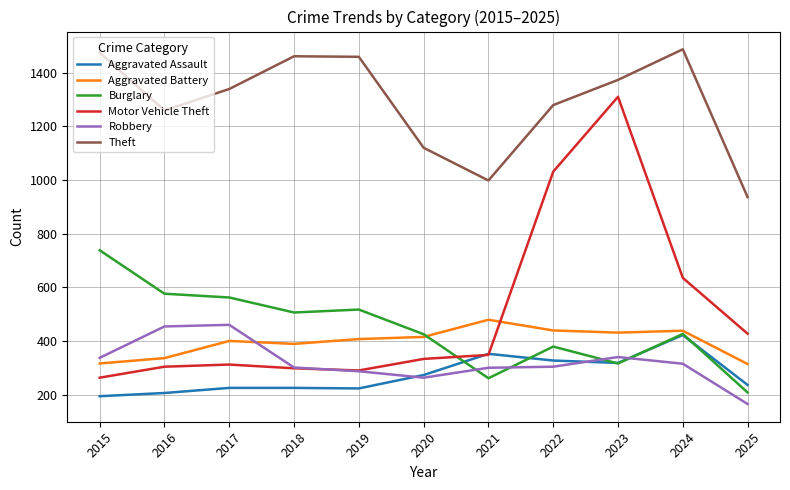

At which label does Robbery reach its minimum?

2025